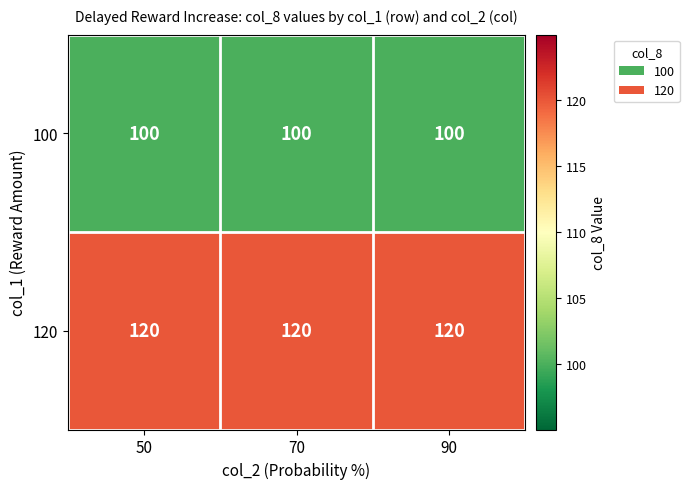

What is the difference between the highest and lowest values at 50?

20